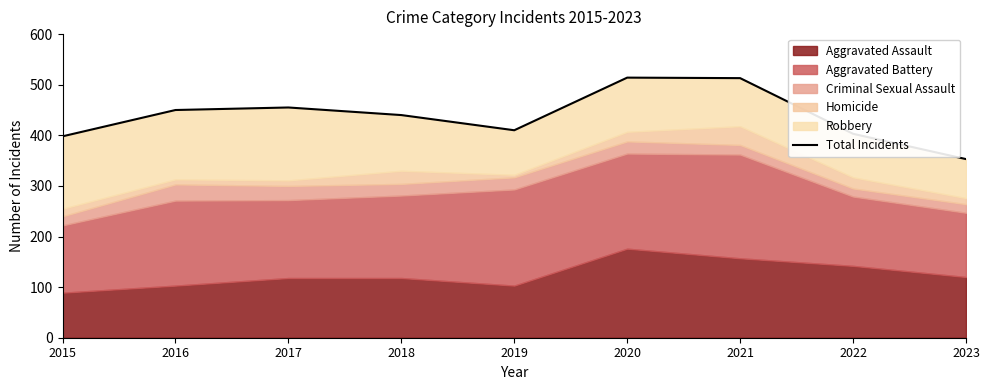

Count the number of values greater than 440.

4